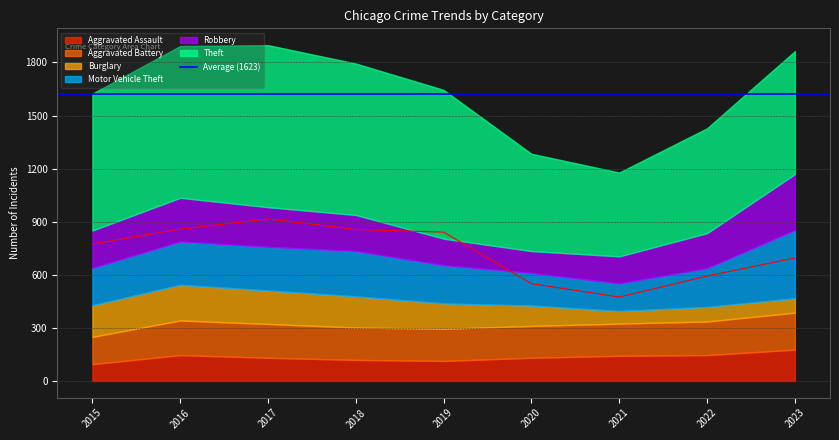

Which category has the highest value across all series?

2017